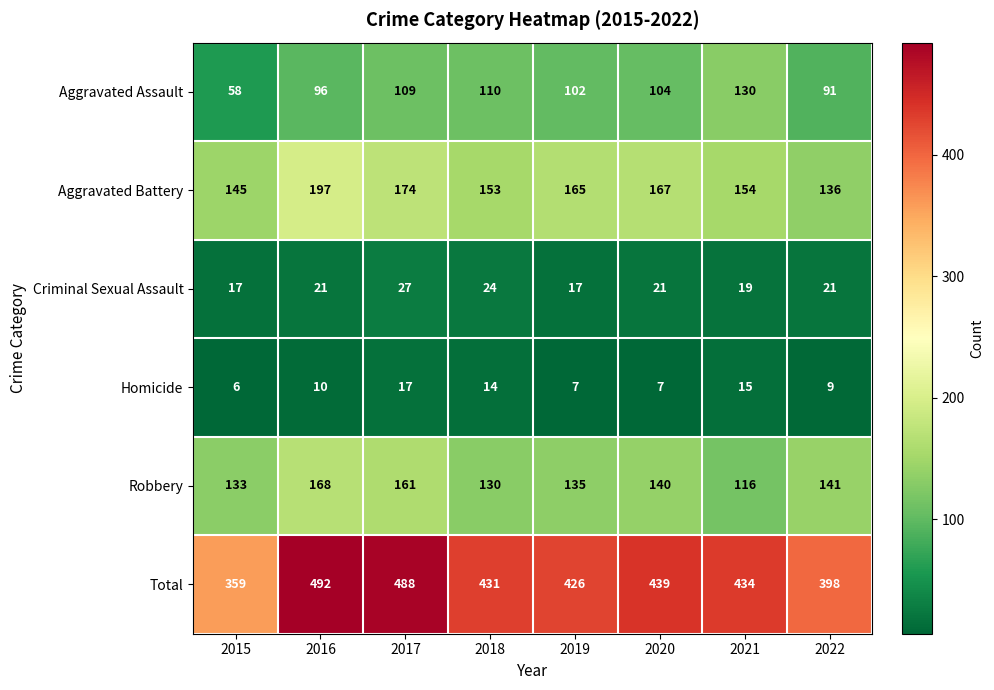

Which category has the lowest value across all series?

2015